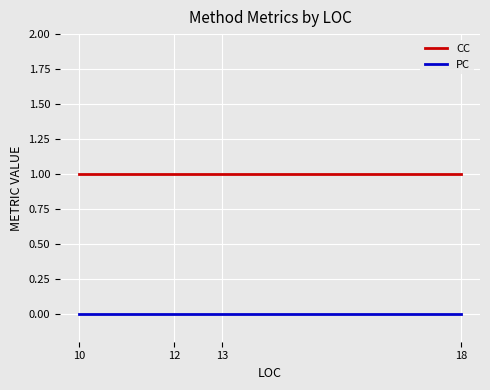

What is the difference between the highest and lowest values at 18?

1